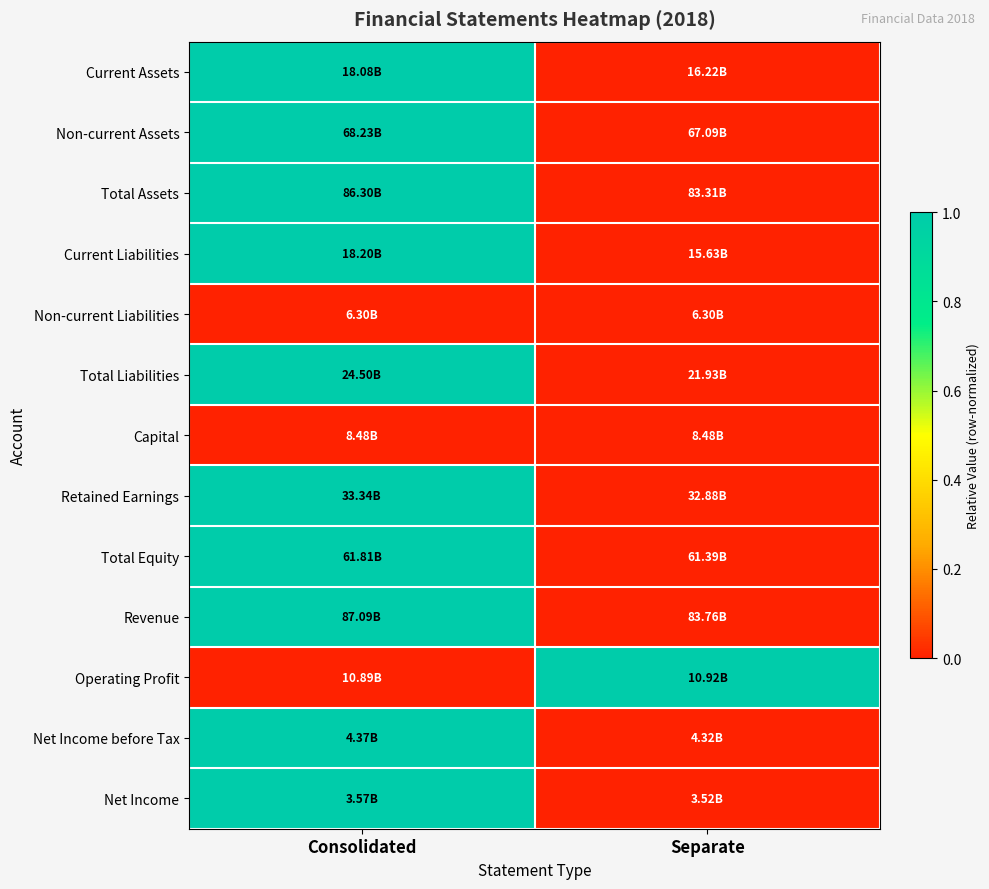

Which category has the highest value across all series?

Consolidated